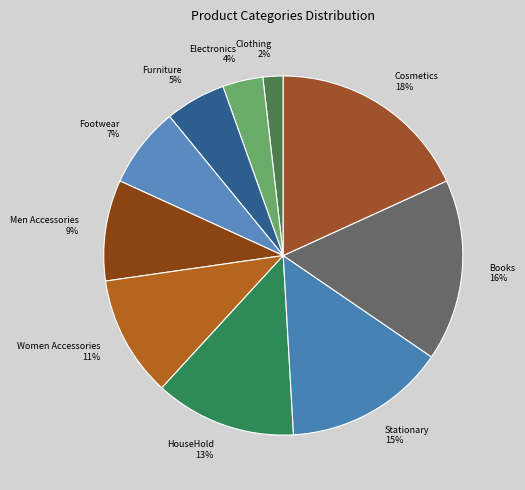

How many slices are in this pie chart?

10